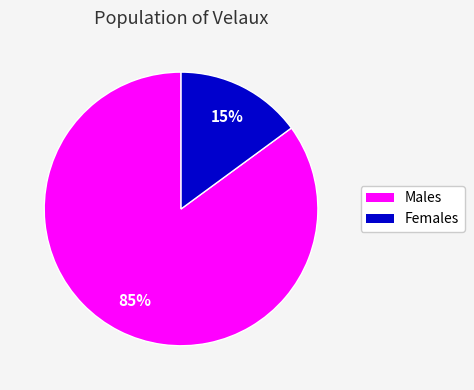

Is it true that Females is 15% of the pie?

True